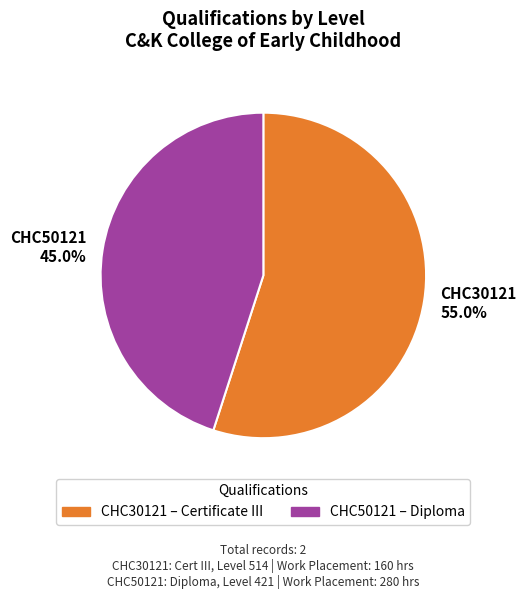

To the nearest percent, what is the difference between the CHC50121 and CHC30121 slice percentages?

10%